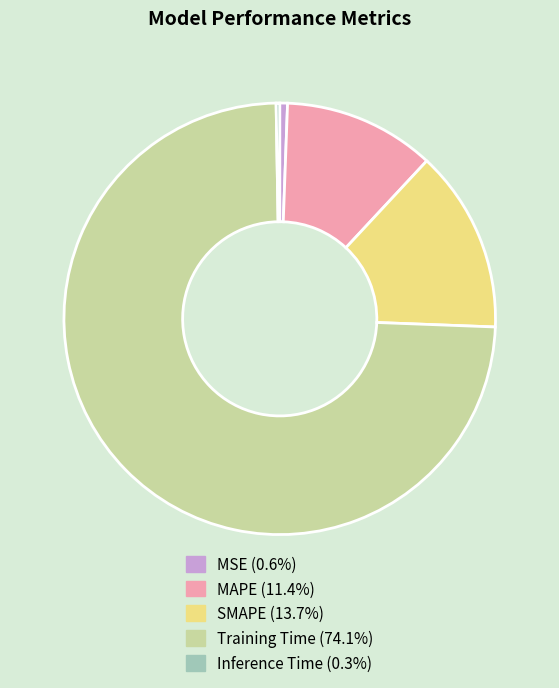

What is the largest slice in the pie chart?

Training Time